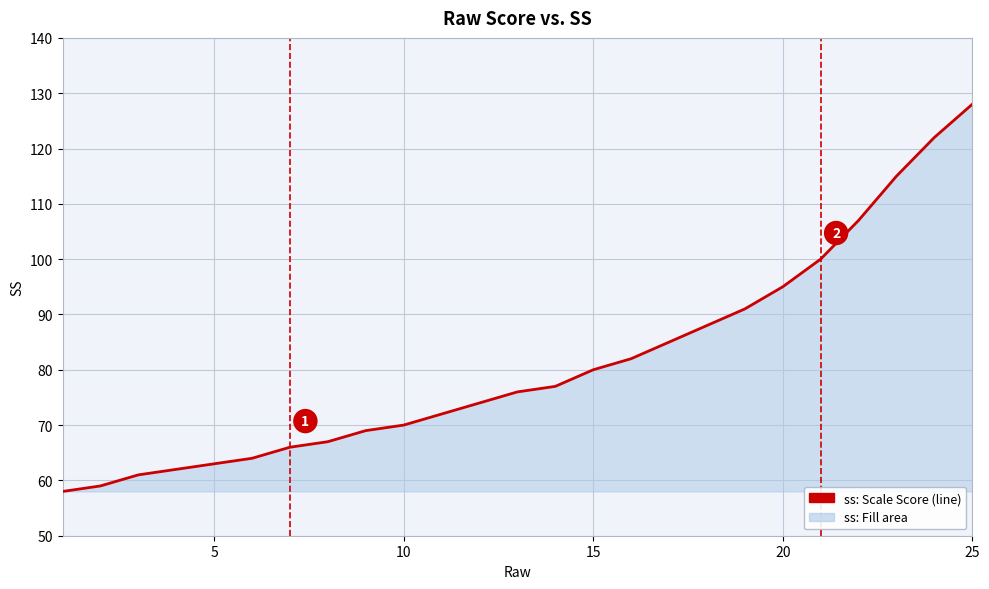

Count the number of data series in this chart.

1